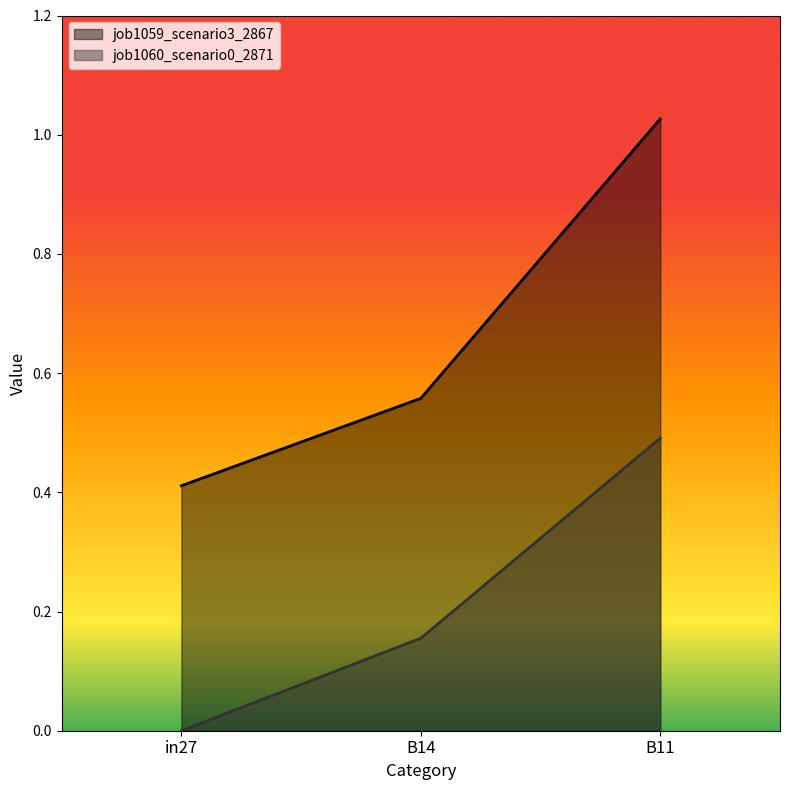

The value of job1059_scenario3_2867 at B14 is 0.6. True or false?

True